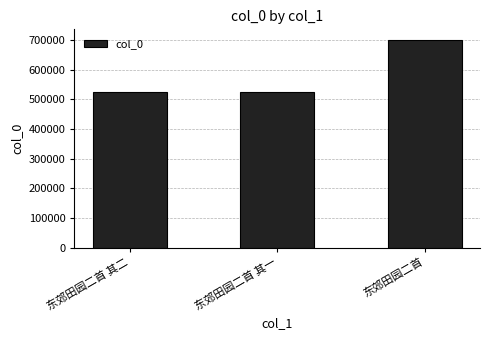

What is the sum of the values at 东郊田园二首 其一 and 东郊田园二首?

1226329